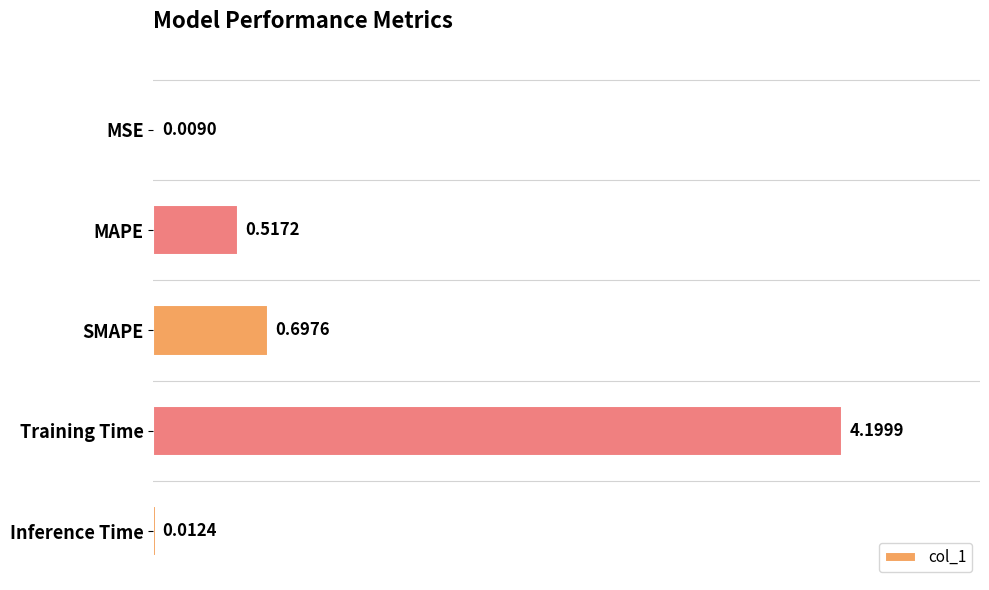

What is the sum of the values at MSE and SMAPE?

0.7